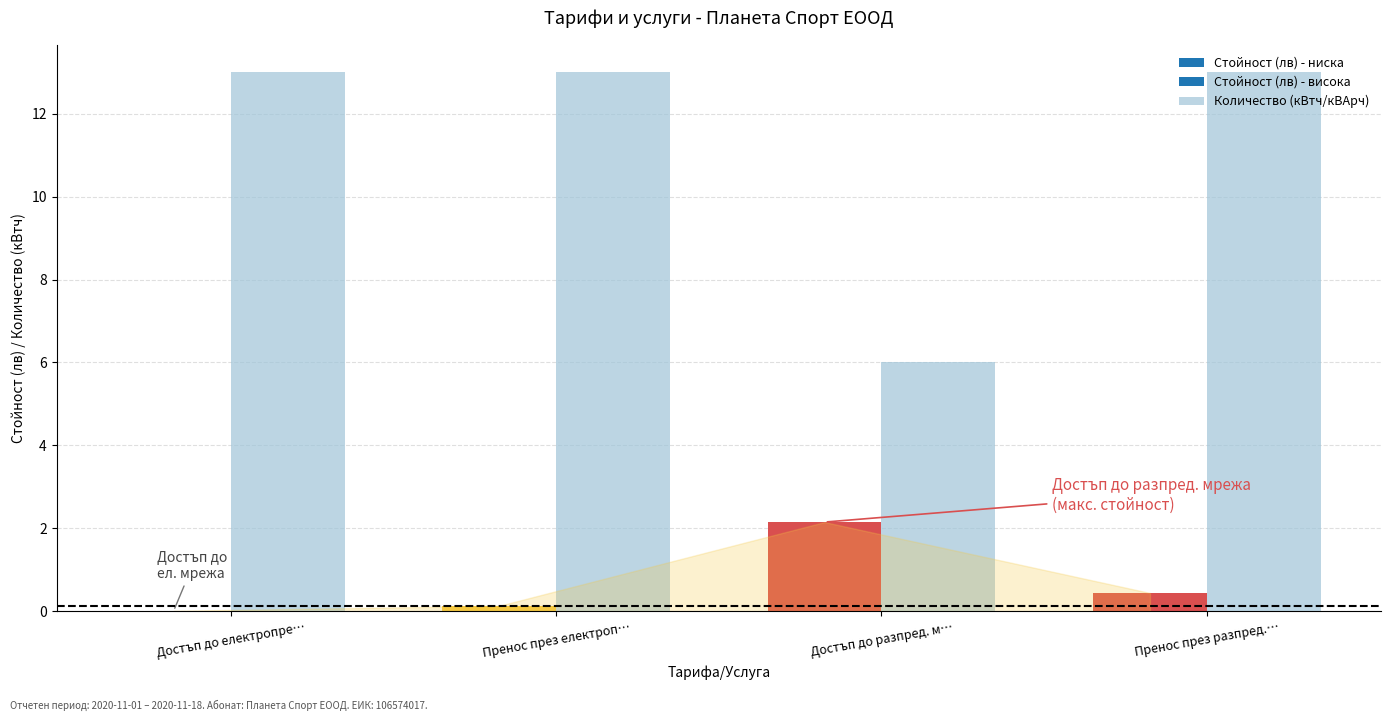

Are the bars horizontal?

No